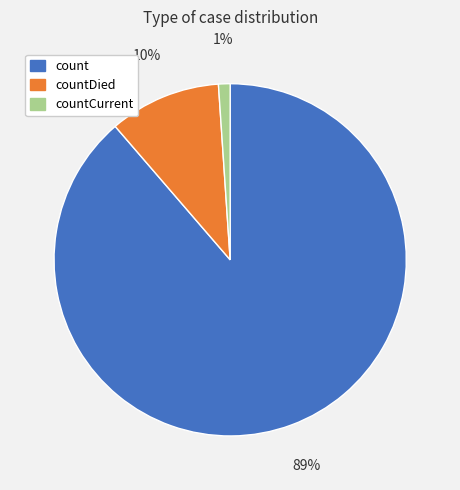

What is the majority slice?

count